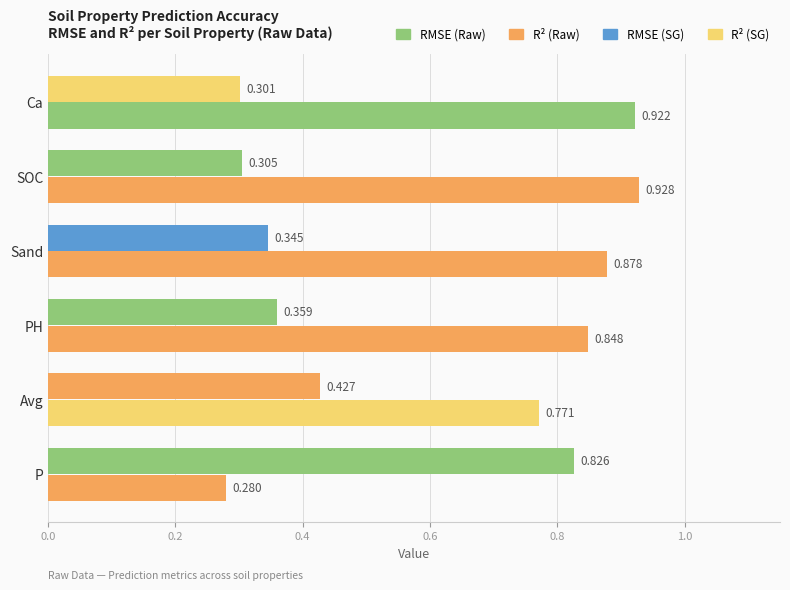

How many data points does each series have?

6